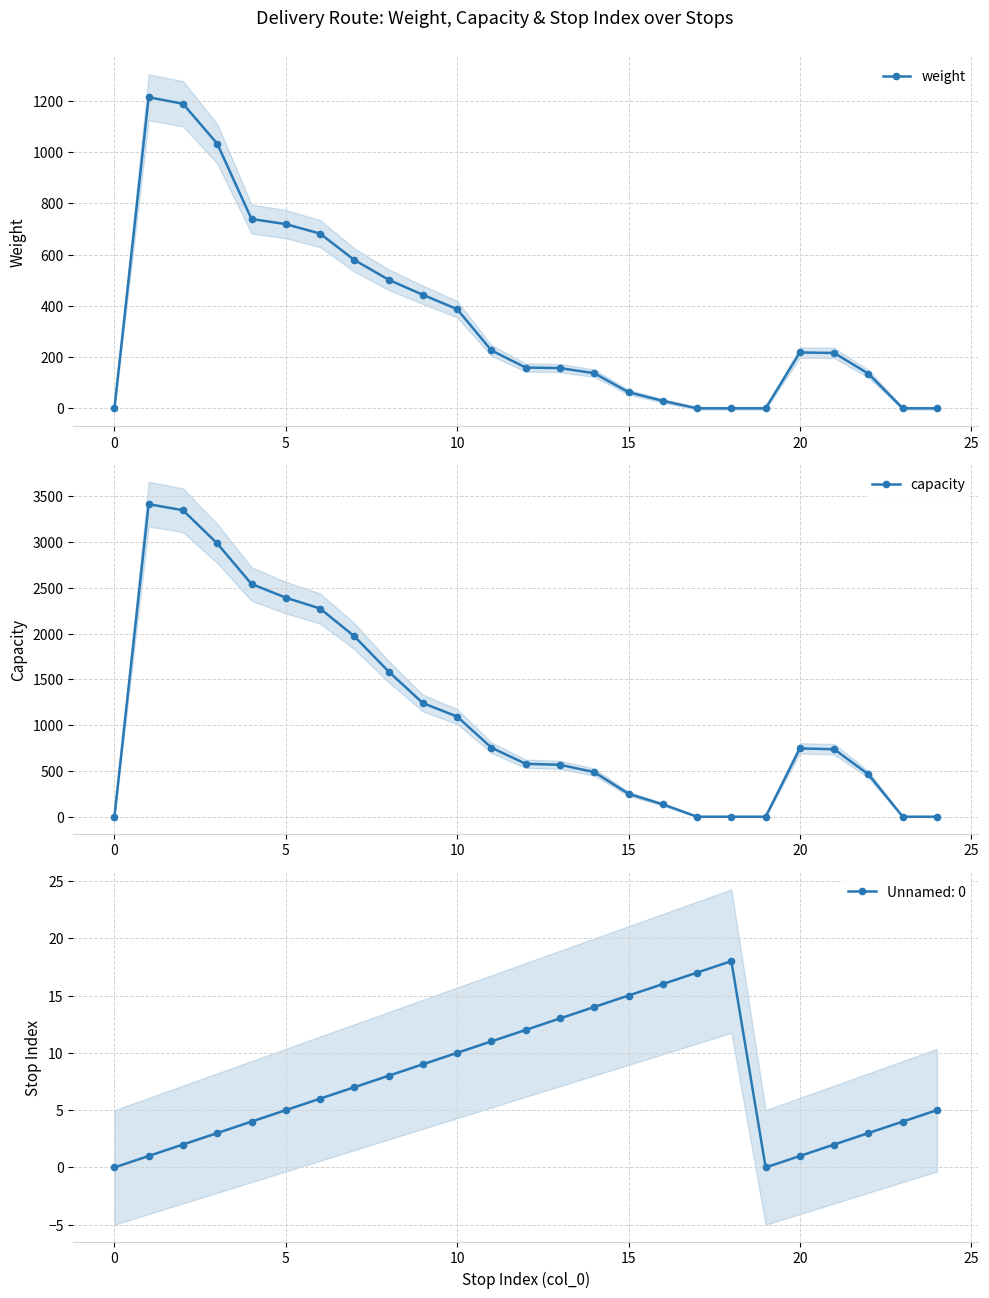

Is the value of capacity at 15 greater than the value of weight at 25?

Yes